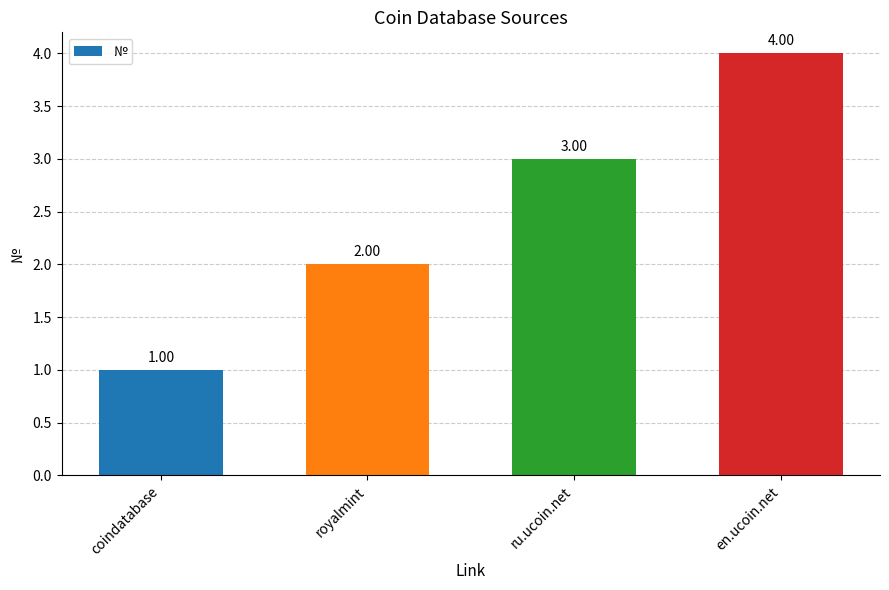

What is the ratio of the value at en.ucoin.net to the value at royalmint?

2.0